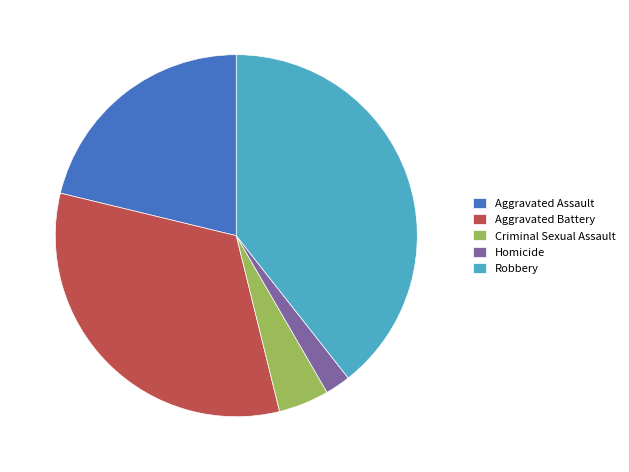

How many segments does this pie chart have?

5